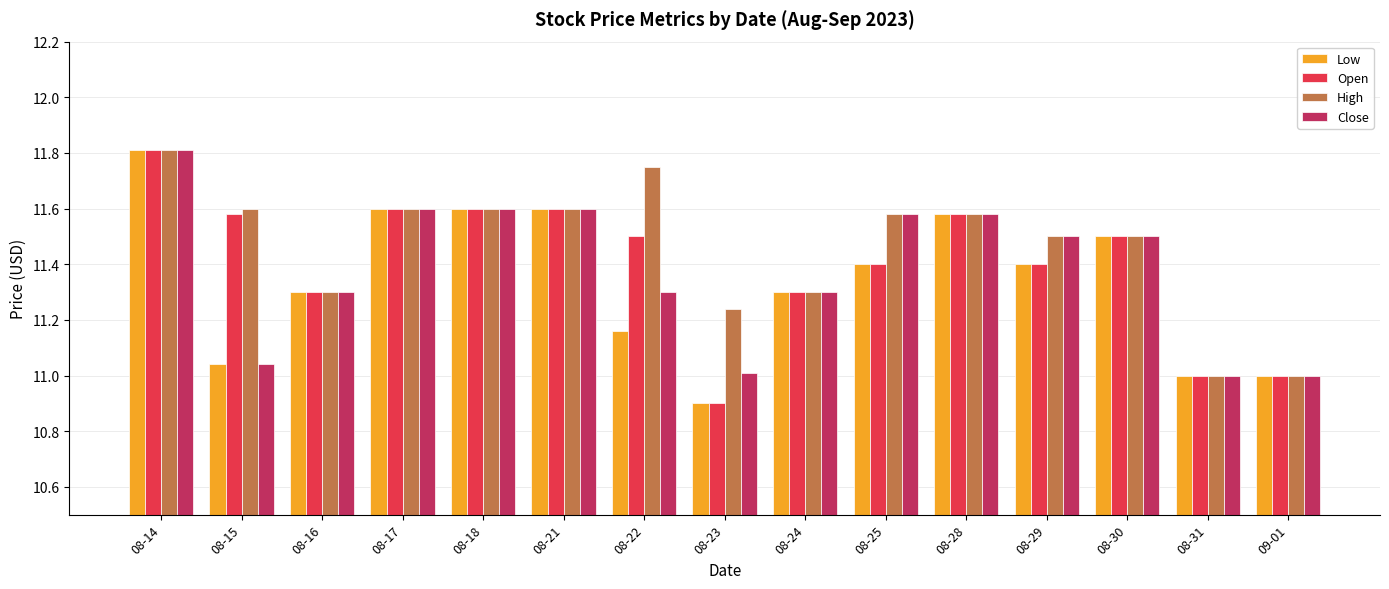

How many data points does each series have?

15